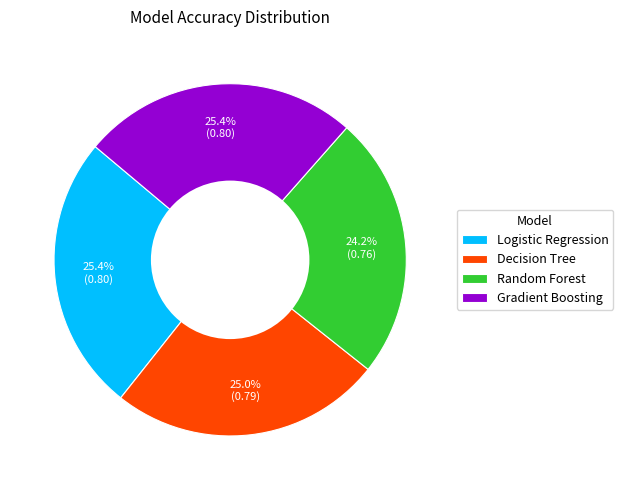

To the nearest percent, what is the combined percentage of Decision Tree and Random Forest?

49%